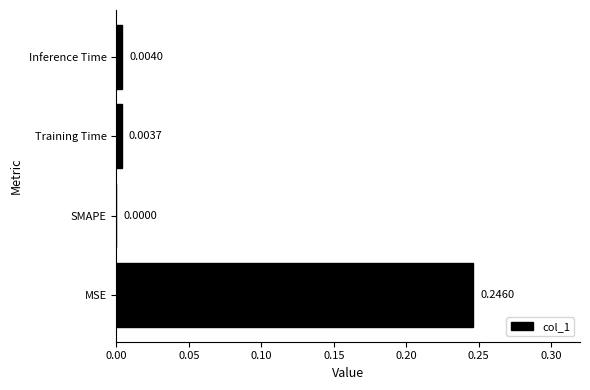

Where is the data nearest to the value 0?

SMAPE